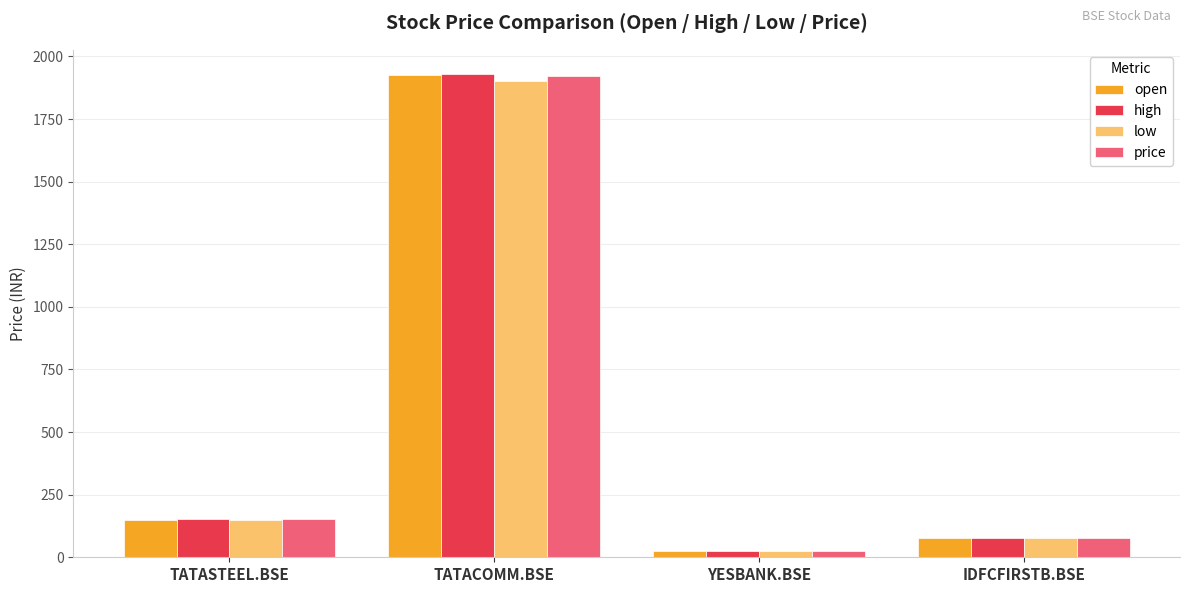

Which category has the highest value across all series?

TATACOMM.BSE